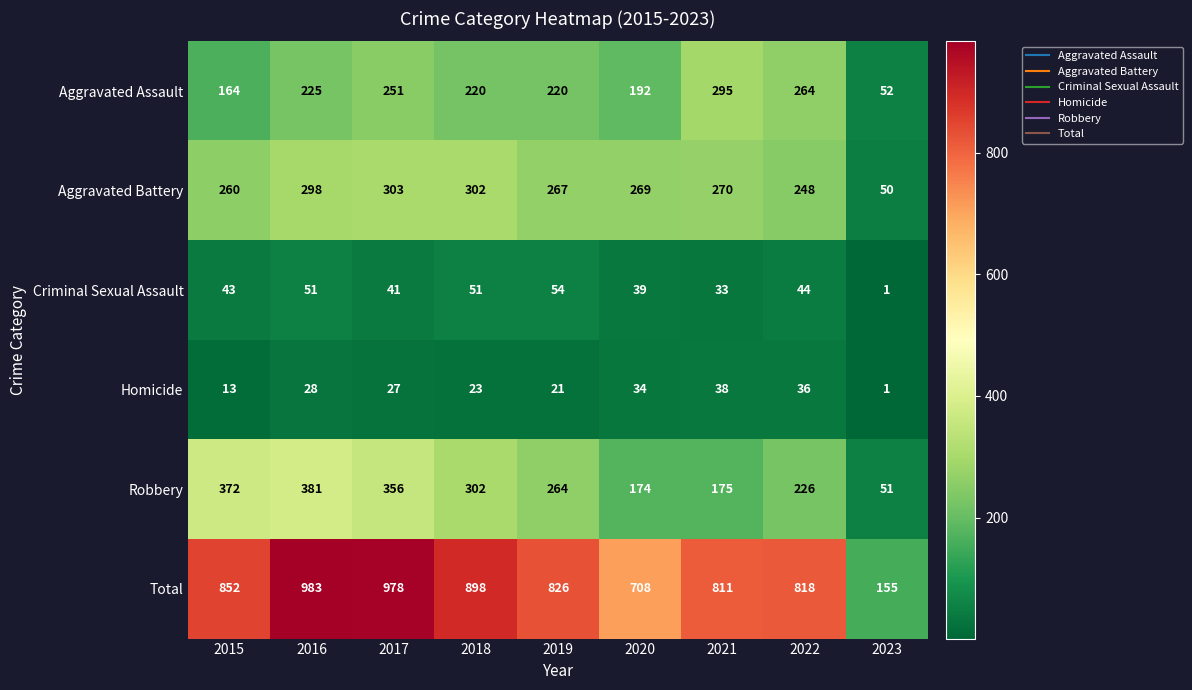

At which label does Robbery reach its minimum?

2023